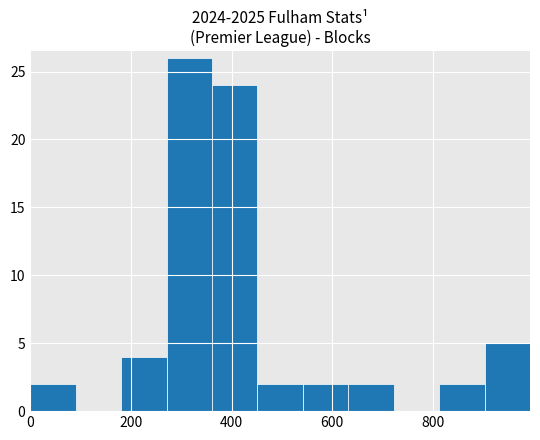

Over which range of the x-axis is the bar tallest?

280 to 360